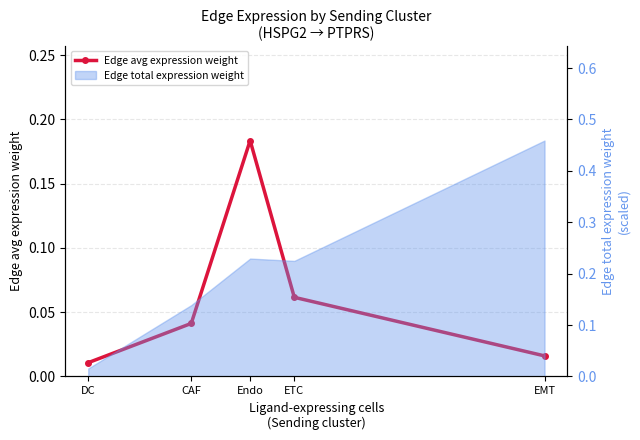

What is the maximum value shown in the chart?

0.2